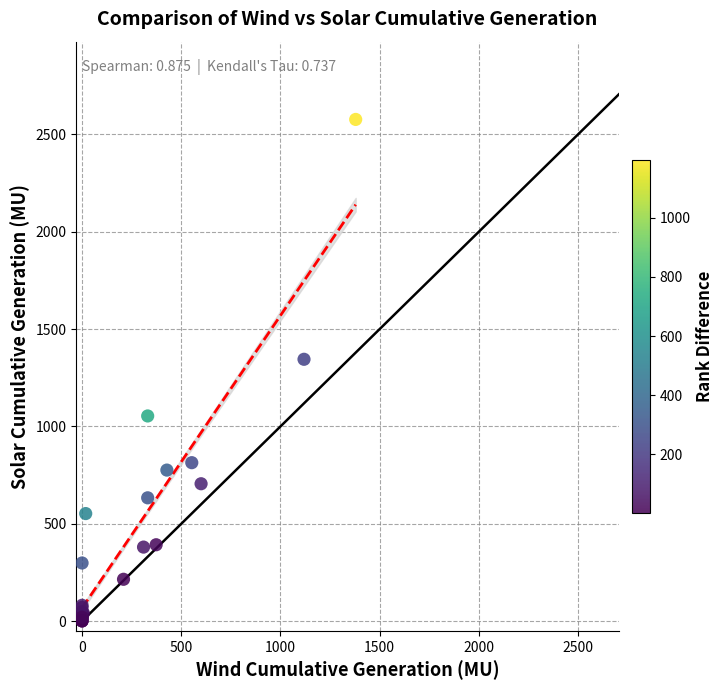

What Y value in the scatter plot is closest to 1288?

1344.6